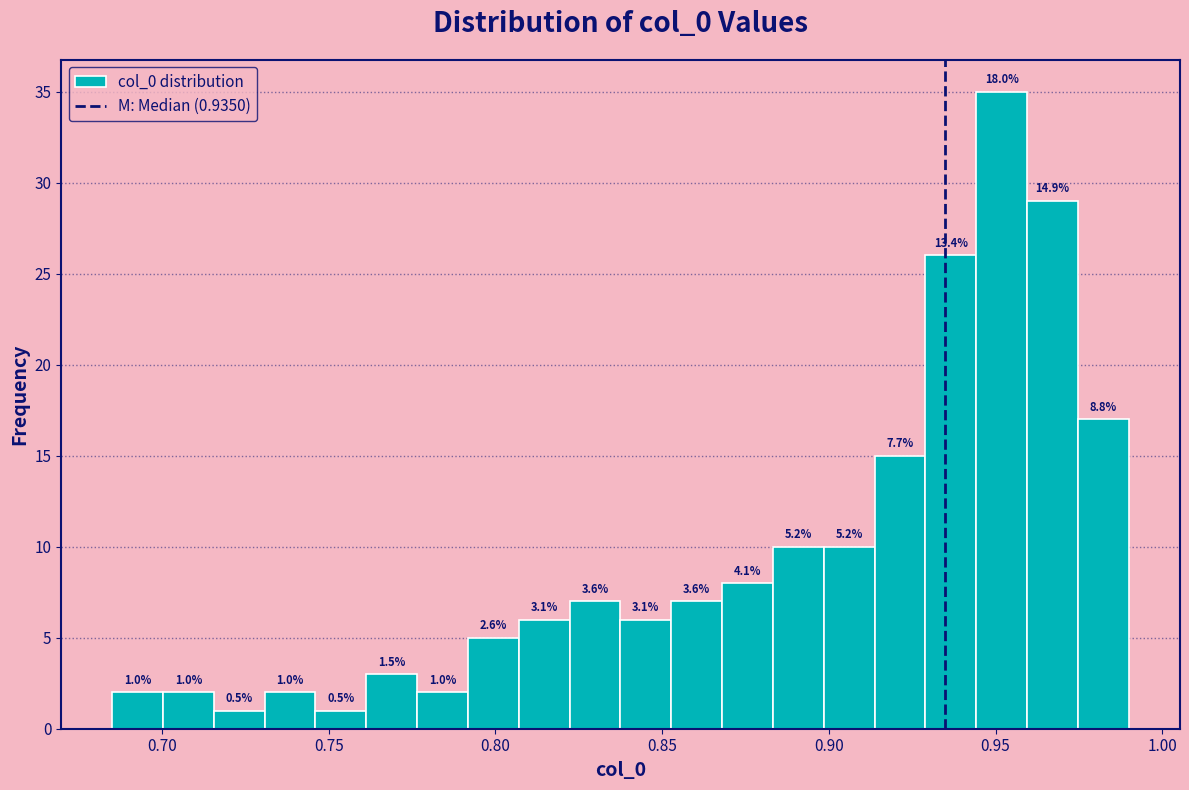

Around what value on the x-axis is the tallest bar? Give the approximate position of its centre, as read against the axis.

0.950